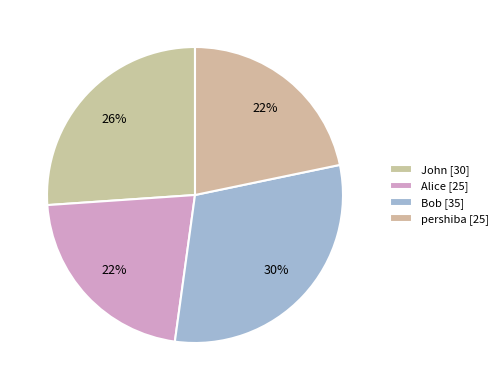

How many slices are in this pie chart?

4